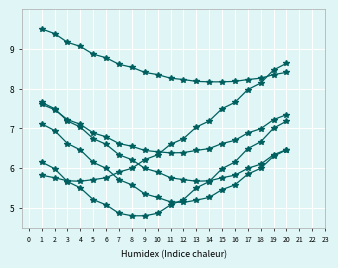

The value of Col 5 at 12 is 5.1. True or false?

True